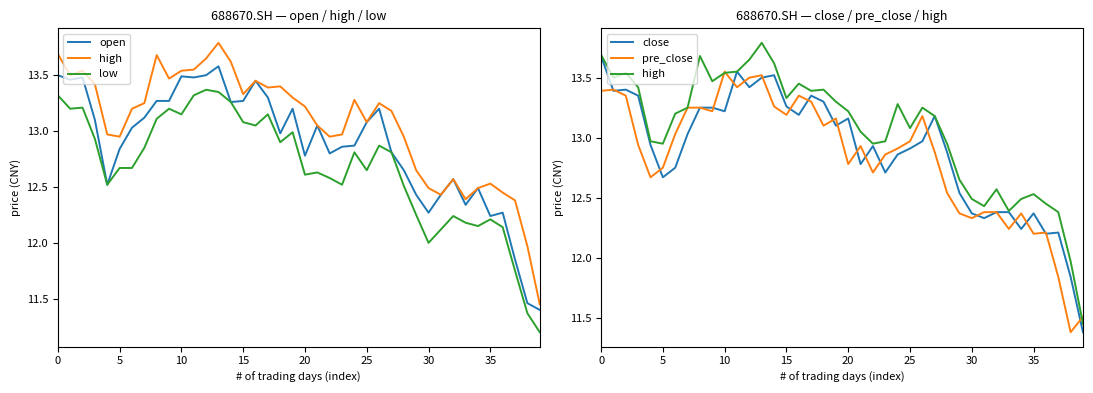

At which category is the sum across all series the highest?

13